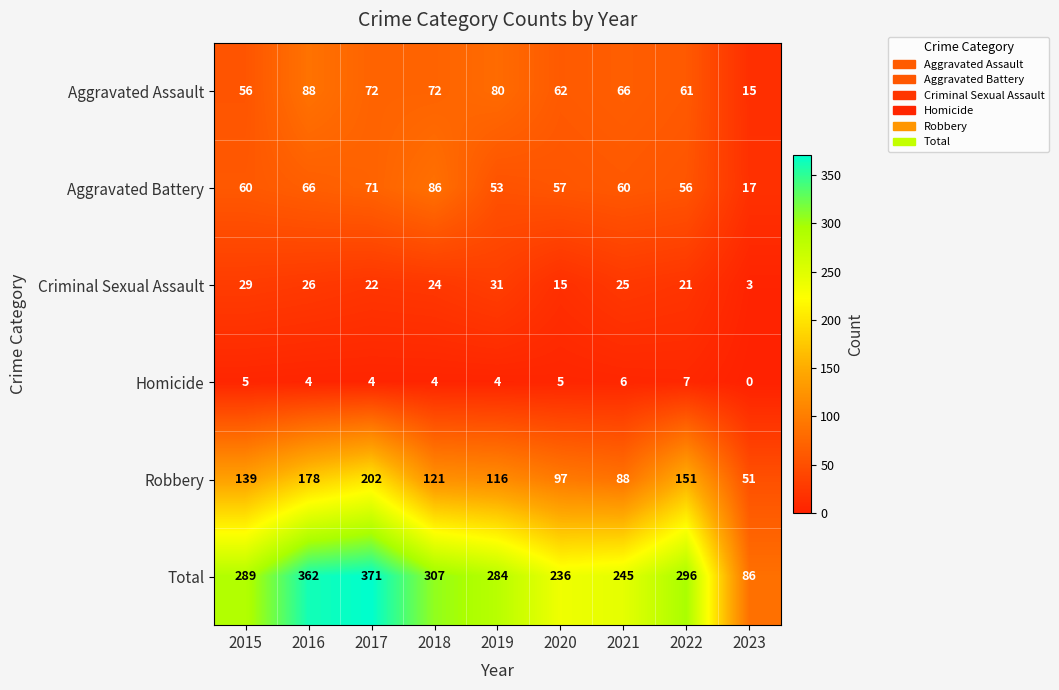

At which category is the sum across all series the highest?

2017